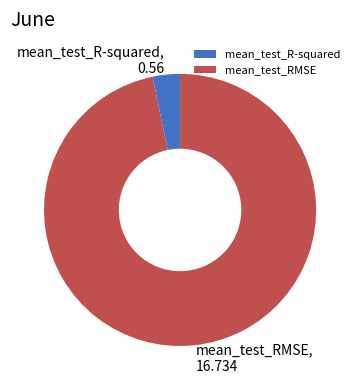

The mean_test_R-squared slice represents 3% of the pie. True or false?

True